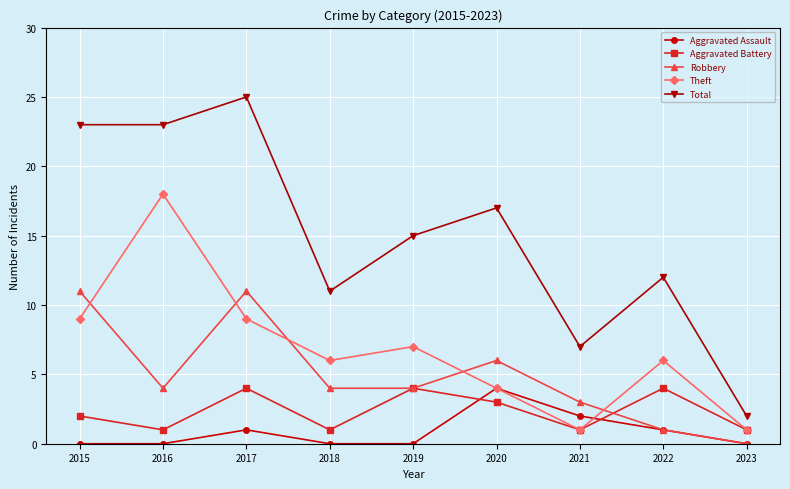

How many data points does each series have?

9